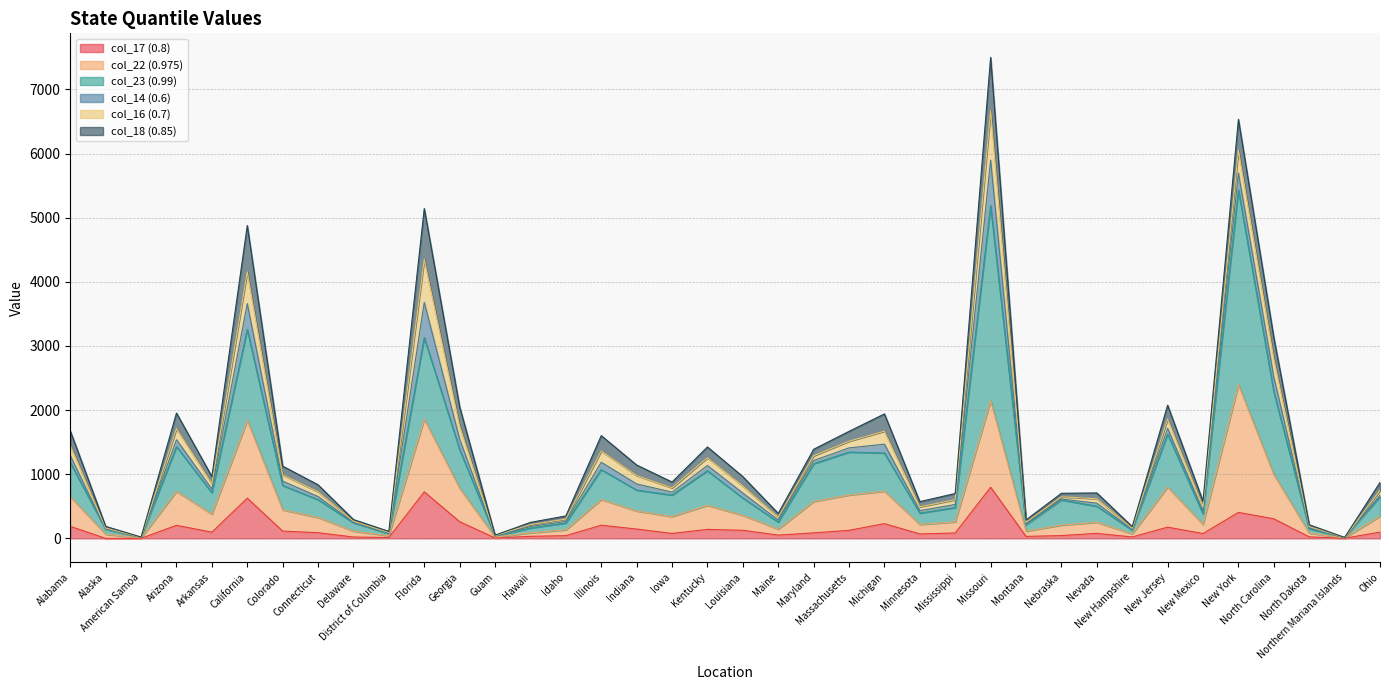

True or false: col_22 (0.975) and col_17 (0.8) cross at least once.

False